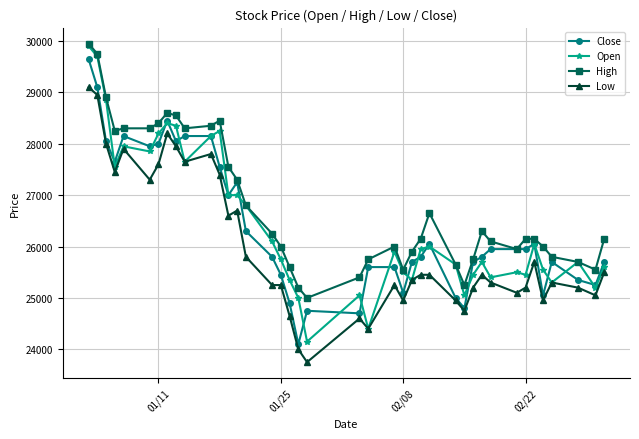

What is the value of the Open point at the 33rd from the left?

25500